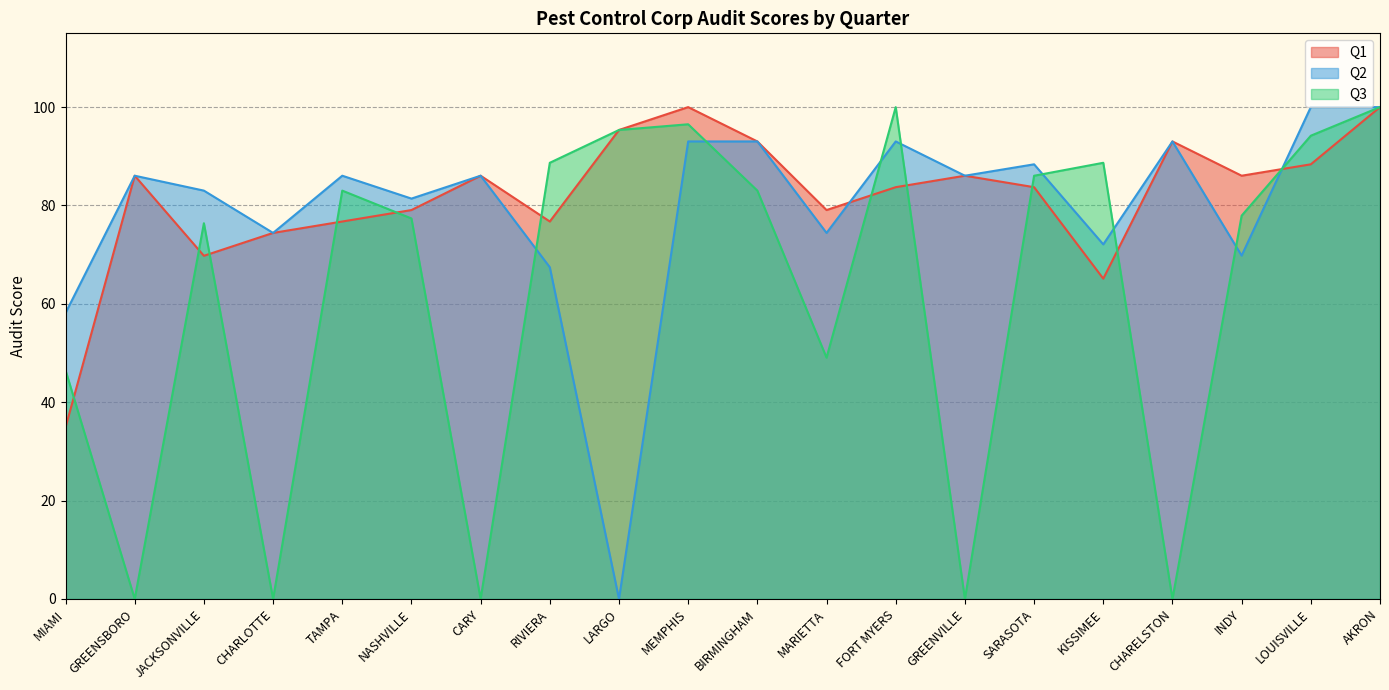

What is the difference between the Q1 values at LARGO and BIRMINGHAM?

2.3